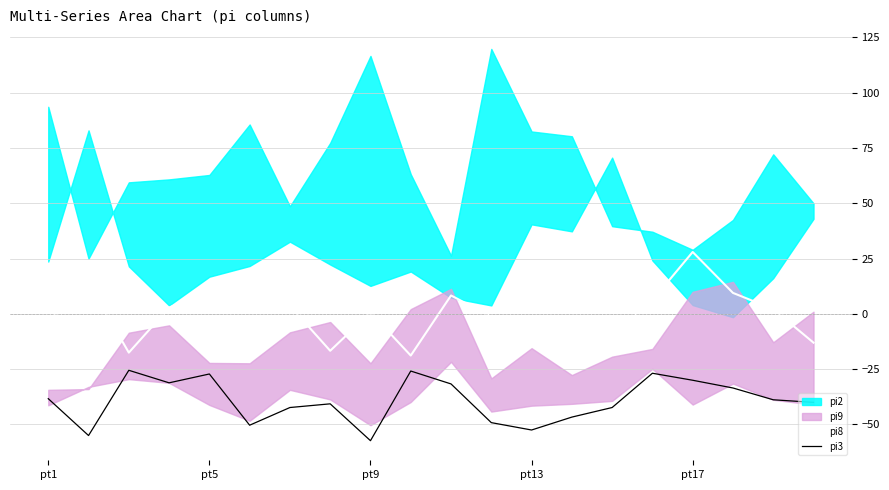

Reading left to right, extract all data points from this chart.

pi8: -3.3	14.0	-17.5	2.8	10.8	13.7	3.7	-16.7	0.7	-18.8	8.3	-1.2	-13.5	-2.7	-9.3	6.2	28.0	9.5	2.2	-13.0
pi3: -38.3	-55.0	-25.5	-31.2	-27.2	-50.3	-42.3	-40.7	-57.3	-25.8	-31.7	-49.2	-52.5	-46.7	-42.3	-26.8	-30.0	-33.5	-38.8	-40.0